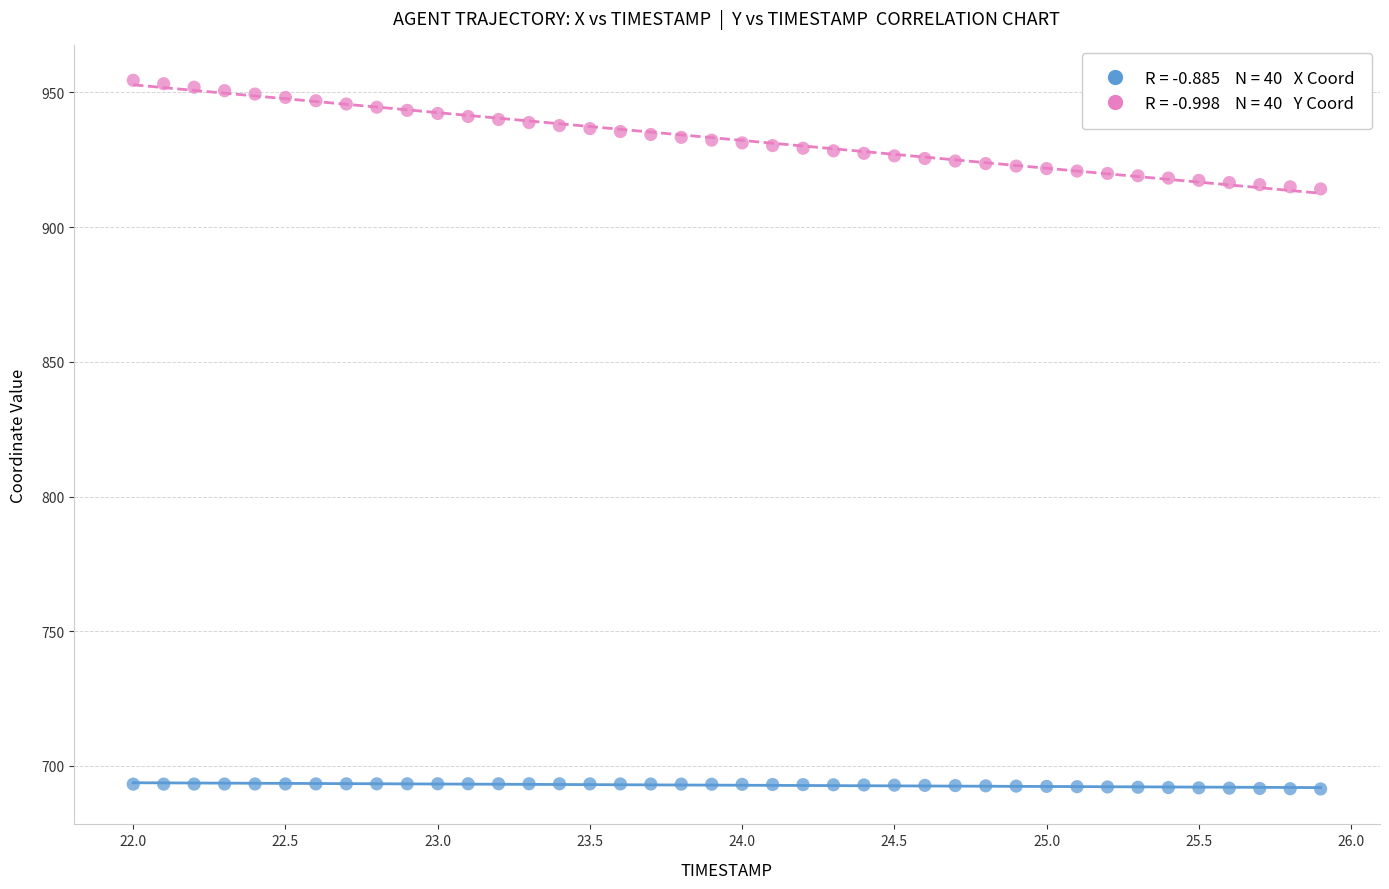

Across all data points, what is the range of Y values (max minus min)?

263.0